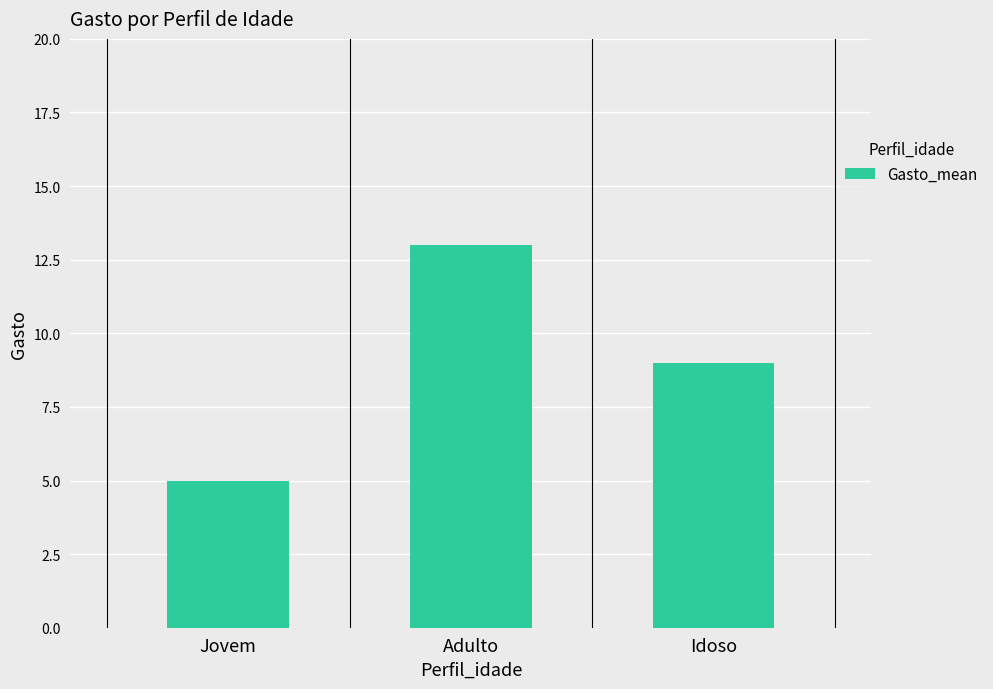

Between Jovem and Idoso, which is larger?

Idoso